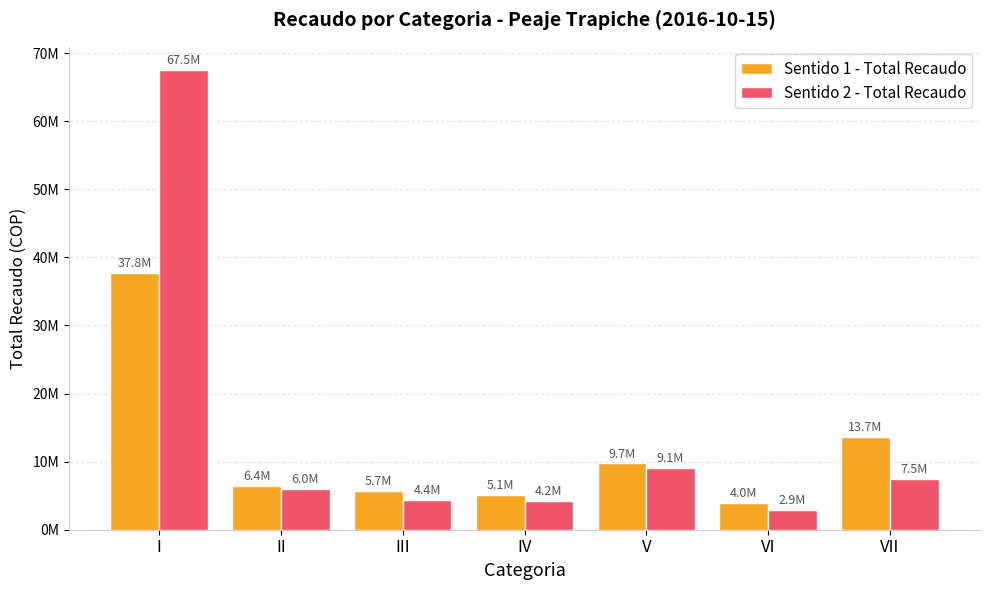

What is the difference between the maximum and minimum values in the Sentido 1 - Total Recaudo series?

33782200